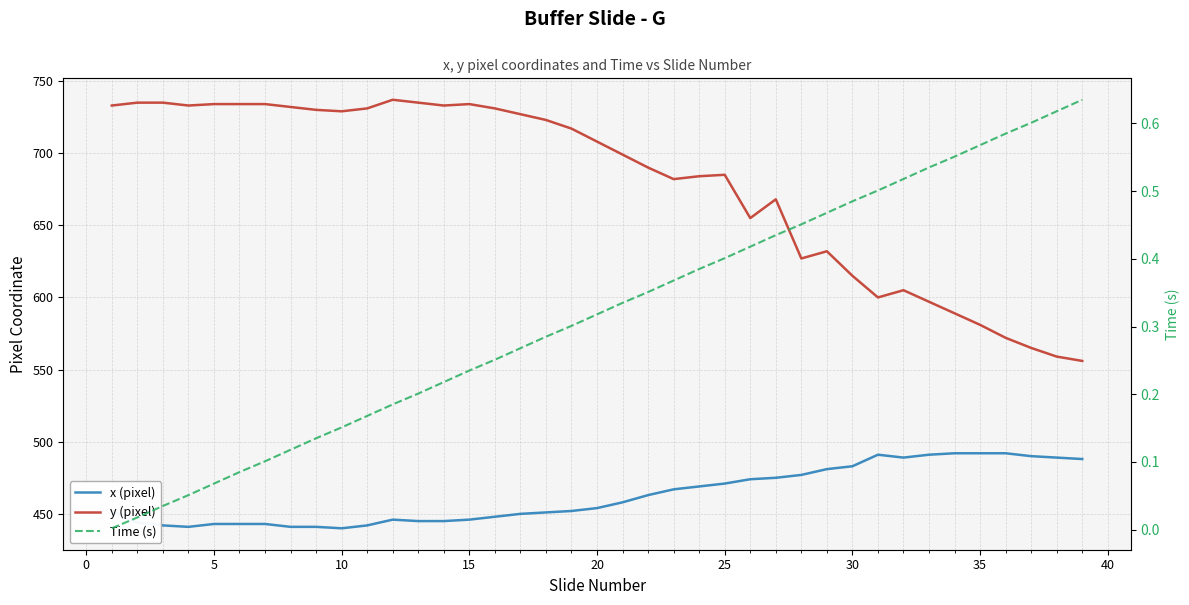

What are all the series names shown in the legend?

x (pixel), y (pixel), Time (s)